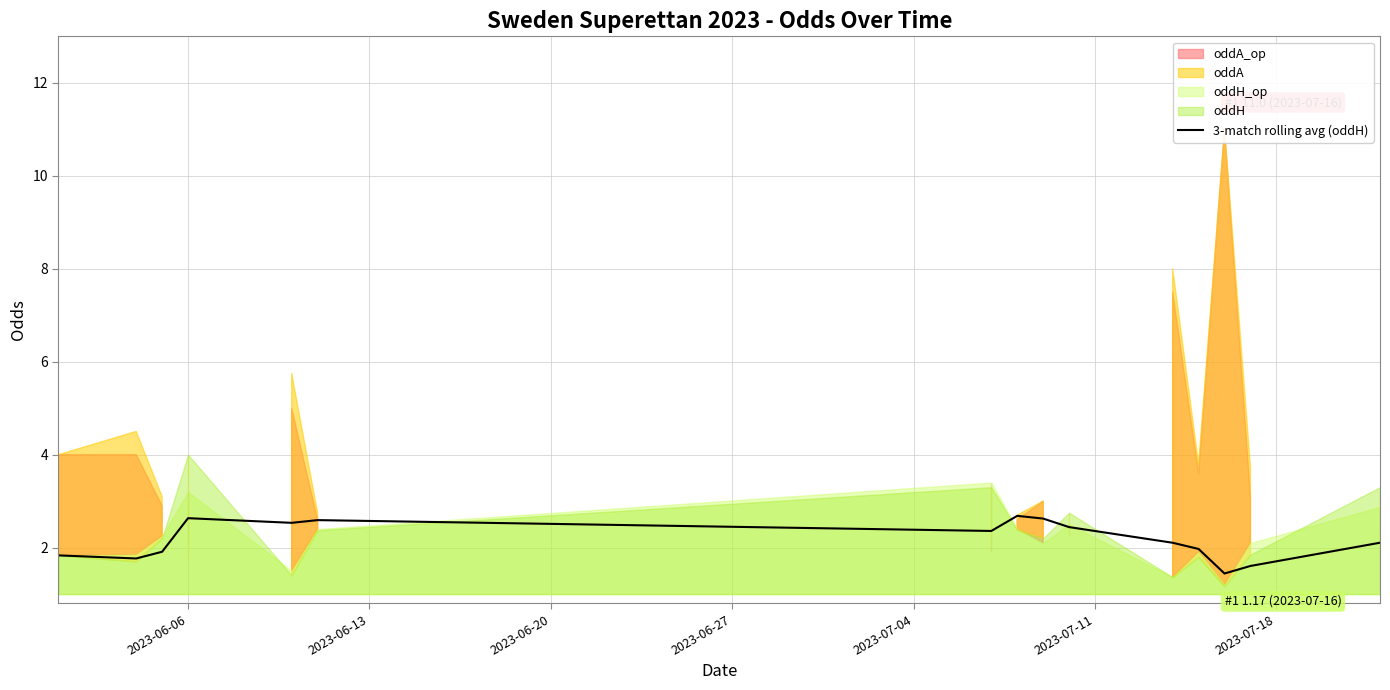

How many points are lower than both their immediate neighbors (excluding endpoints)?

4